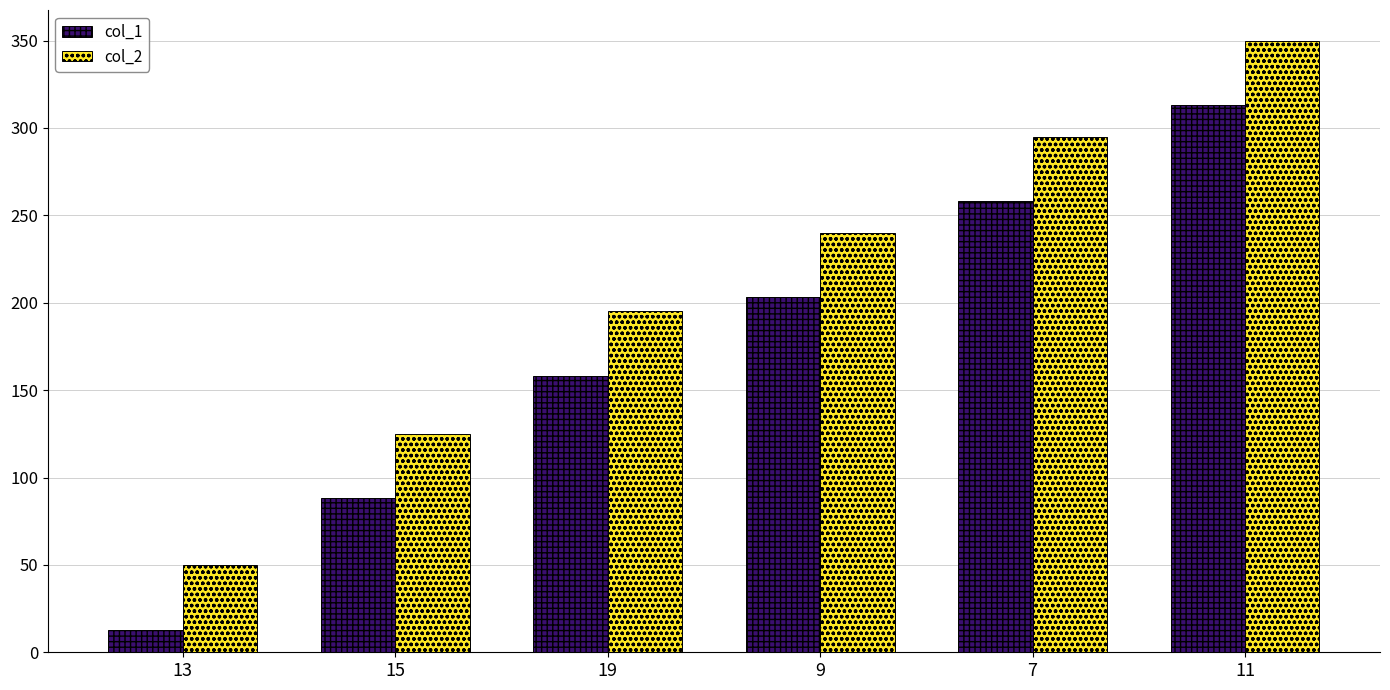

Rank the series by their average value, from lowest to highest.

col_1, col_2